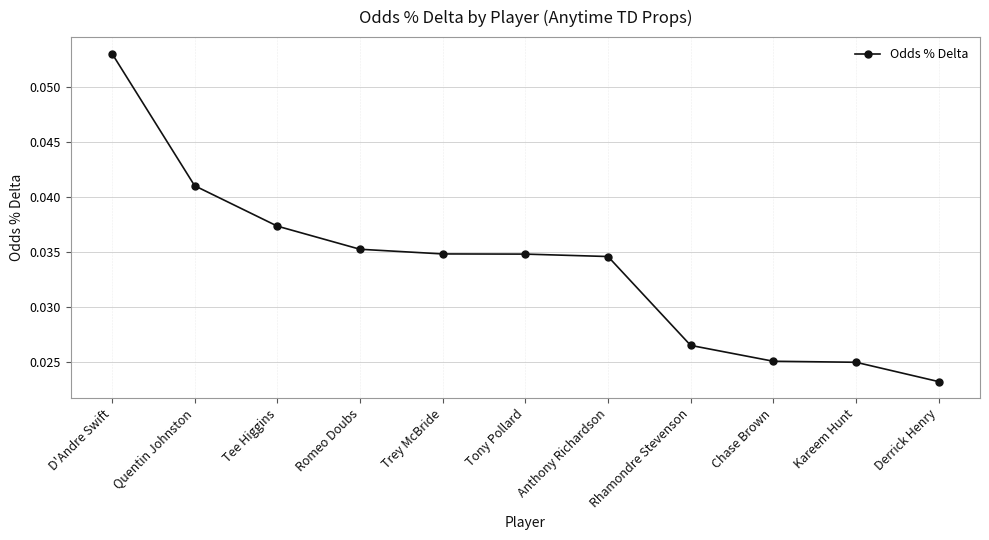

Which category has the highest value across all series?

D'Andre Swift